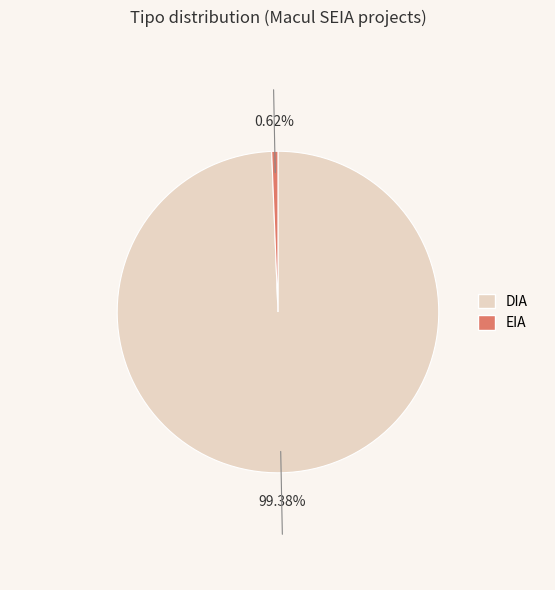

What is the change in value from DIA to EIA?

-158